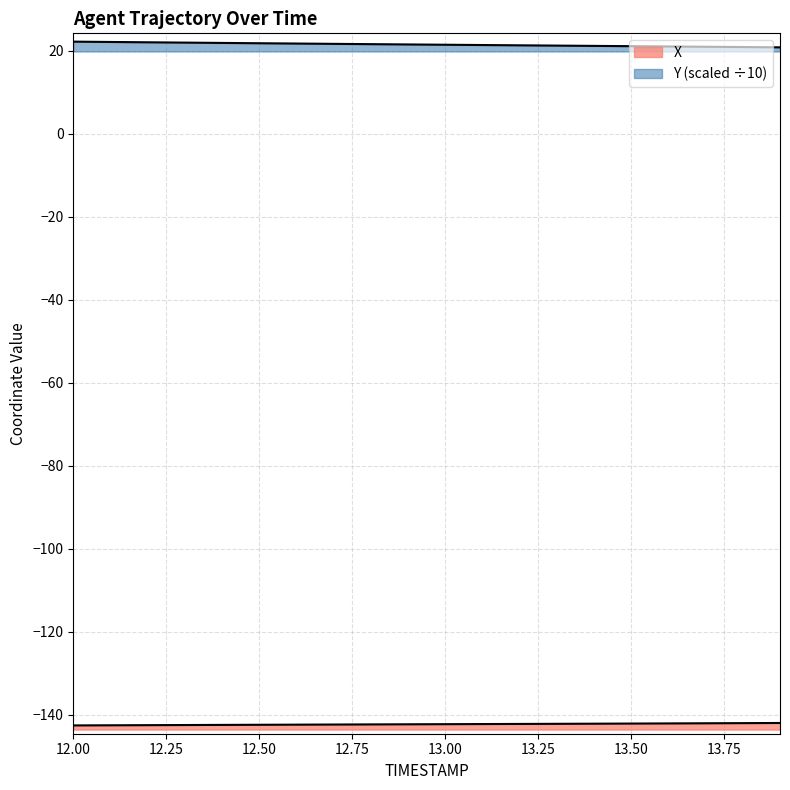

Reading left to right, transcribe all the data shown in this chart.

X: -142.5	-142.5	-142.5	-142.5	-142.4	-142.4	-142.4	-142.3	-142.3	-142.3	-142.2	-142.2	-142.2	-142.2	-142.1	-142.1	-142.1	-142.0	-142.0	-142.0
Y: 22.2	22.2	22.1	22.0	21.9	21.8	21.8	21.7	21.6	21.6	21.5	21.4	21.3	21.3	21.2	21.1	21.1	21.0	20.9	20.9